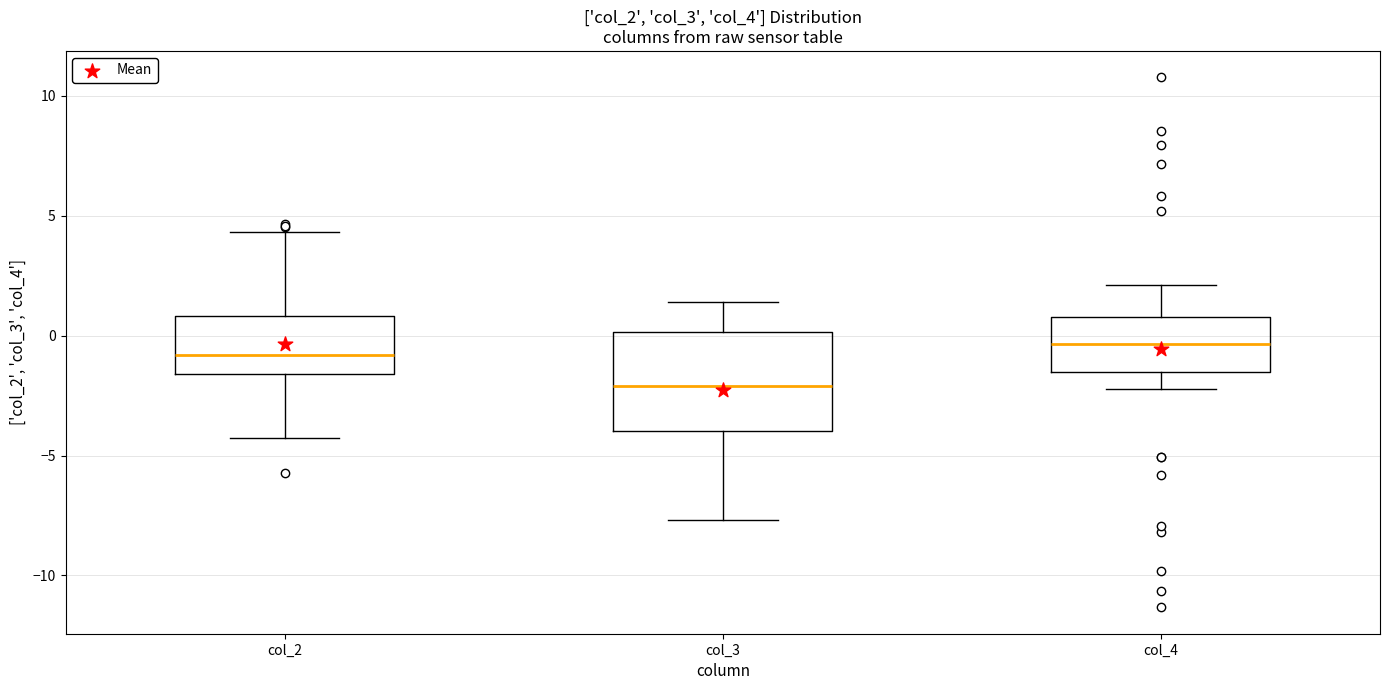

Reading left to right, transcribe this box plot: for each box, give where its median line is, the range the box spans, and where its two whiskers end, as read against the y-axis. The values are not printed on the chart, so give them approximately, as read against the axis.

col_2: median -1.0, box -1.5 to 1.0, whiskers -4.5 to 4.5
col_3: median -2.0, box -4.0 to 0.0, whiskers -7.5 to 1.5
col_4: median -0.5, box -1.5 to 1.0, whiskers -2.0 to 2.0